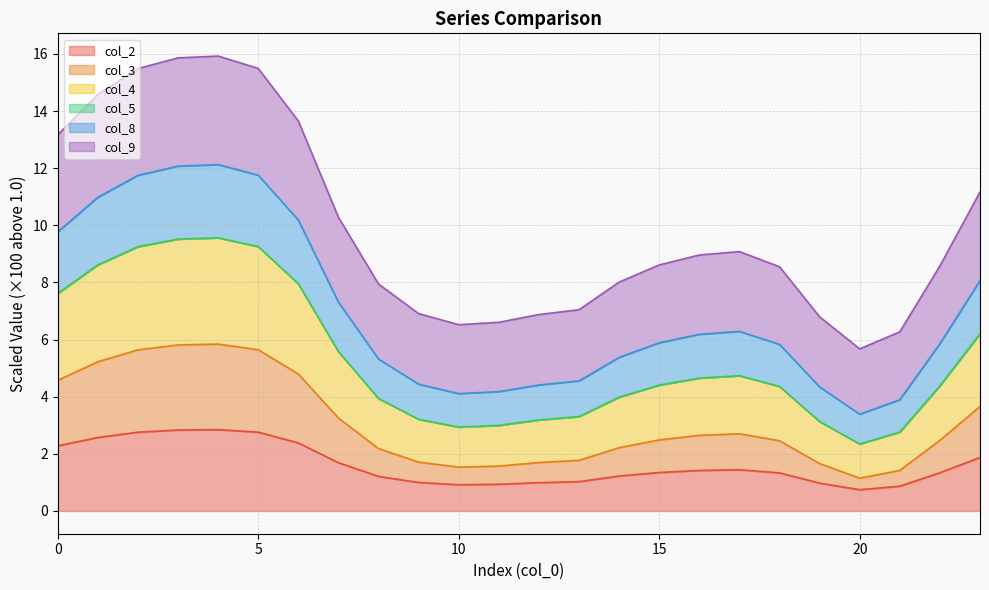

What is the value of the col_2 point at the 15th from the left?

1.2